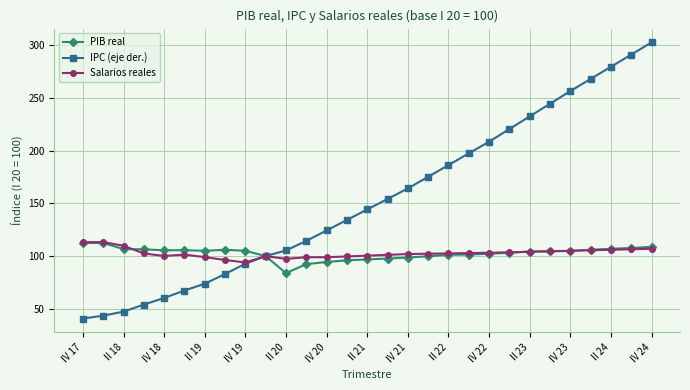

Which series has the largest range (max minus min)?

IPC (eje der.)